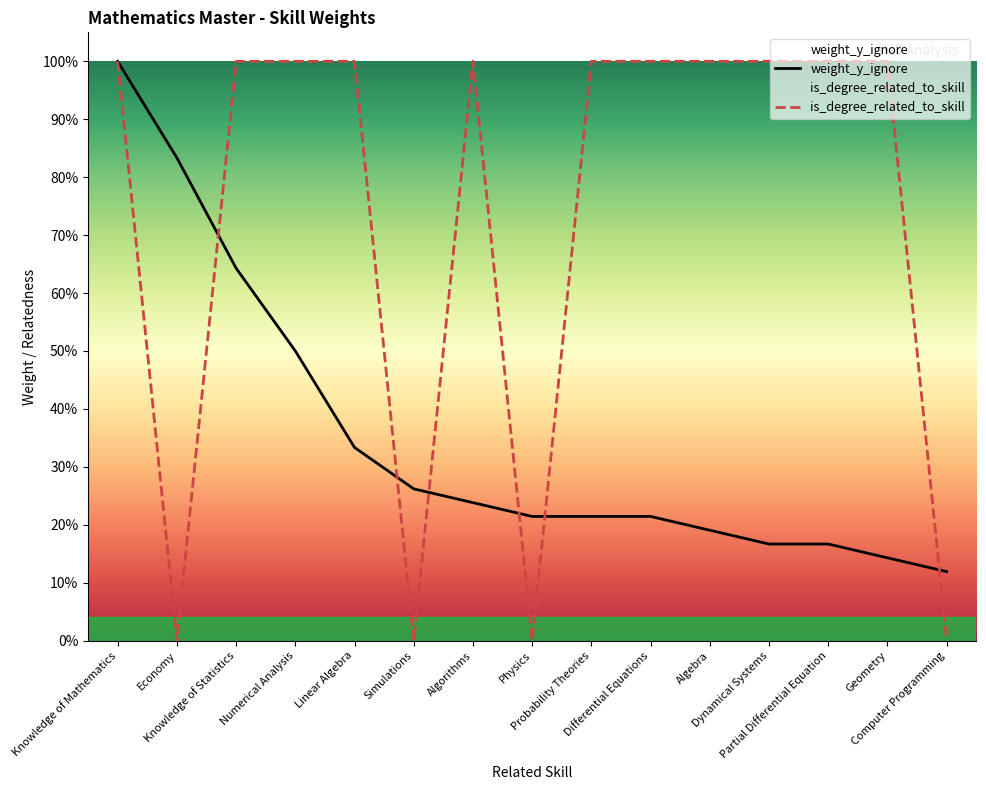

In is_degree_related_to_skill, how many points are higher than both neighbors (excluding endpoints)?

1